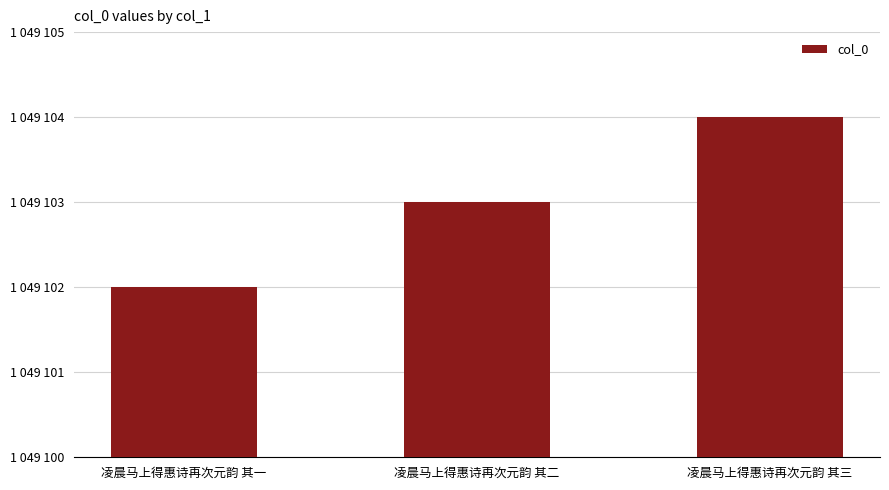

Where does the data first go above 1049103?

凌晨马上得惠诗再次元韵 其三